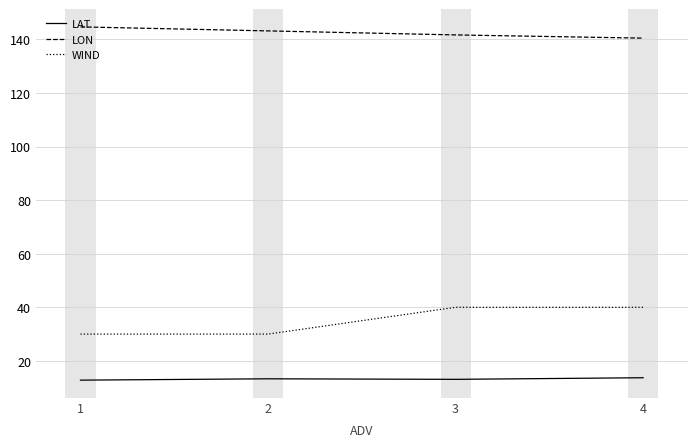

What is the total value across all series at 1?

187.5